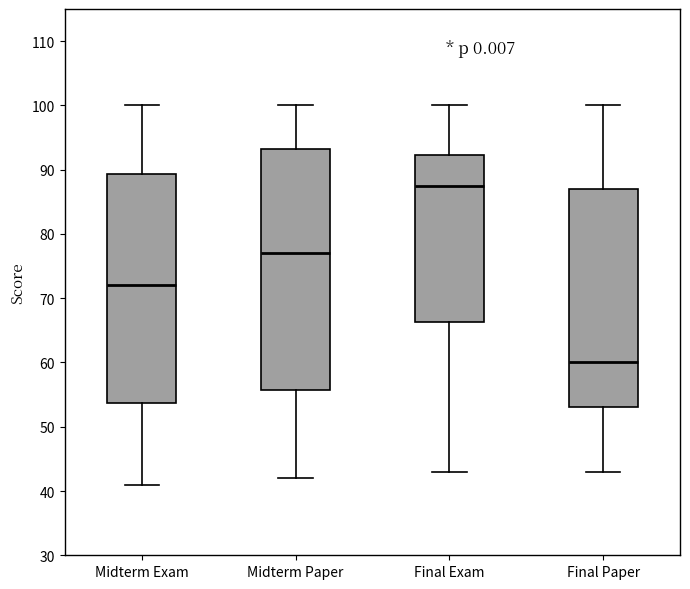

Comparing the boxes themselves (not the whiskers), which one is the tallest?

Midterm Paper